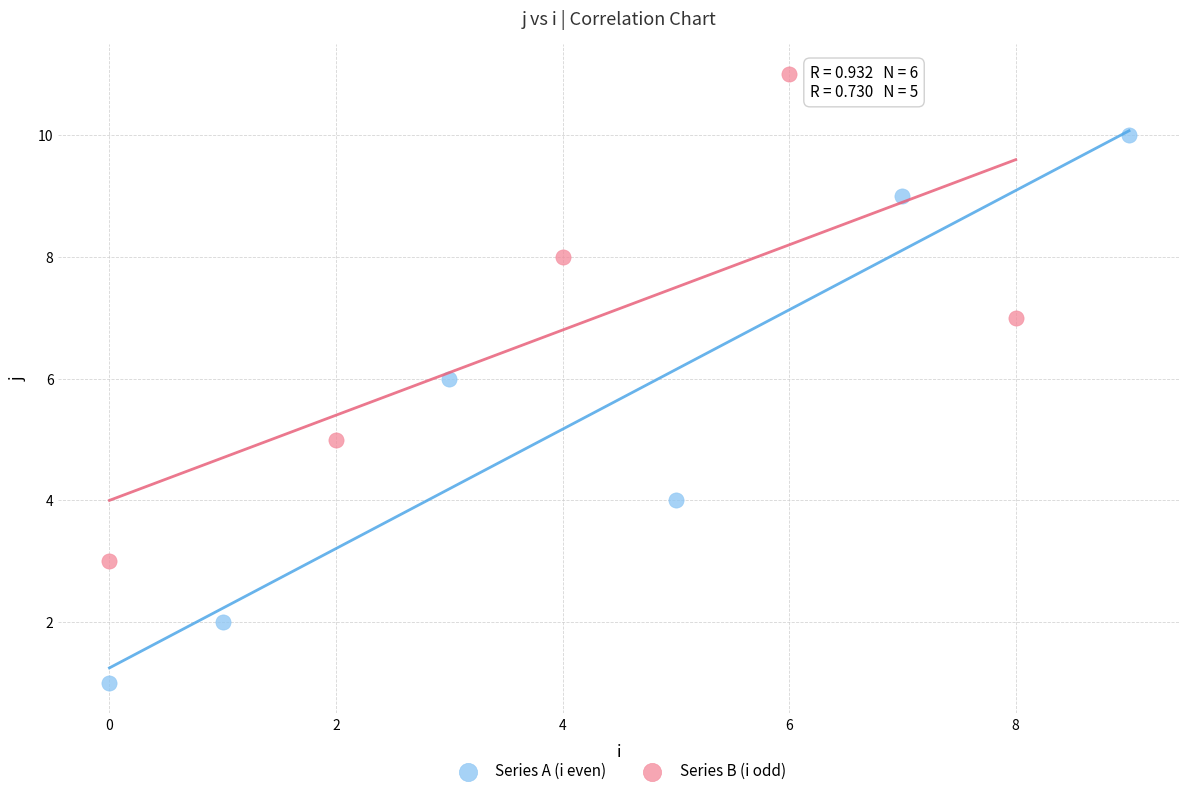

Which series has the largest Y range (max minus min)?

Series A (i even)